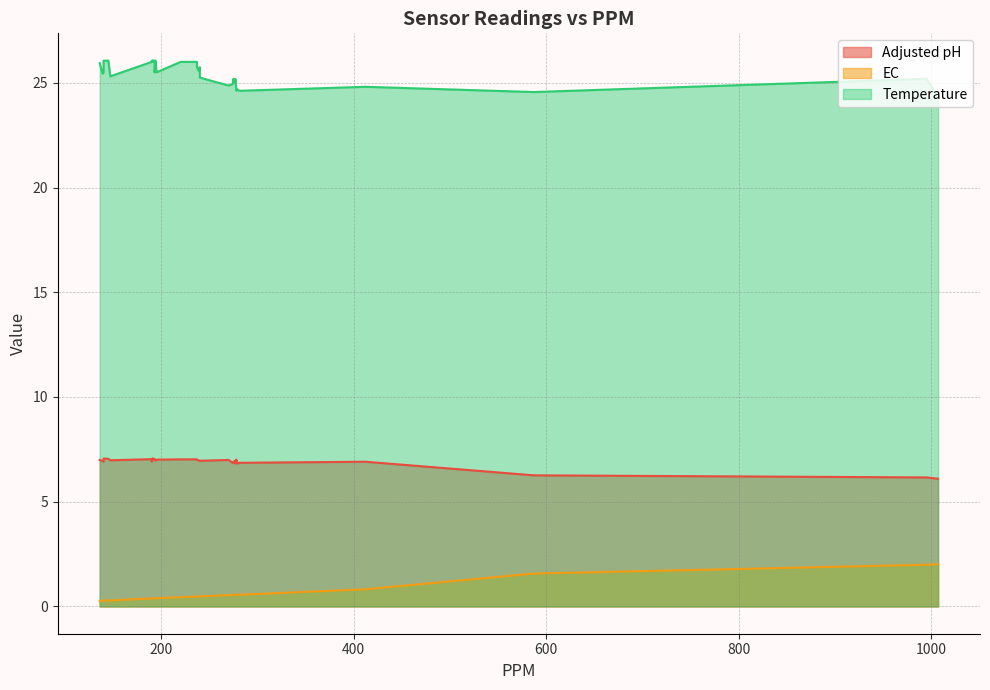

List the series in order of their overall mean, highest first.

Temperature, Adjusted pH, EC